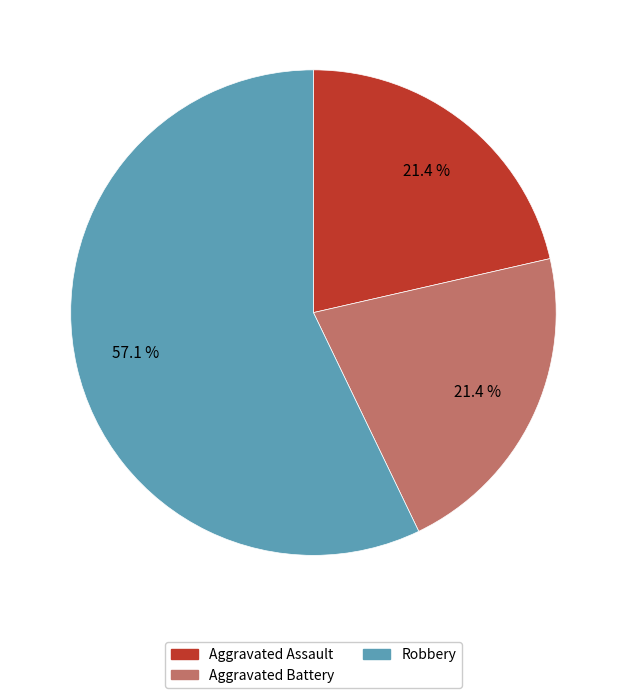

Which category has the biggest portion of the pie?

Robbery